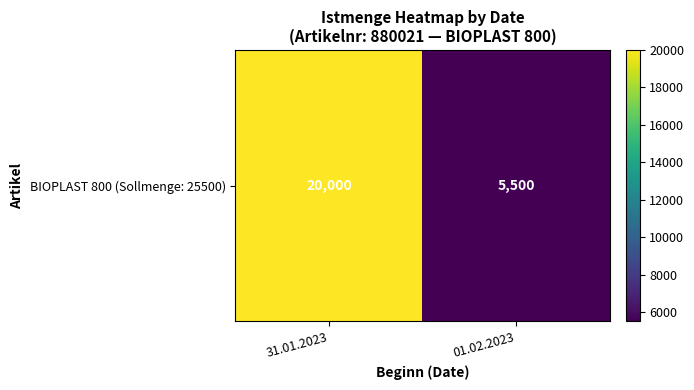

What is the ratio of the value at 31.01.2023 to the value at 01.02.2023?

3.6